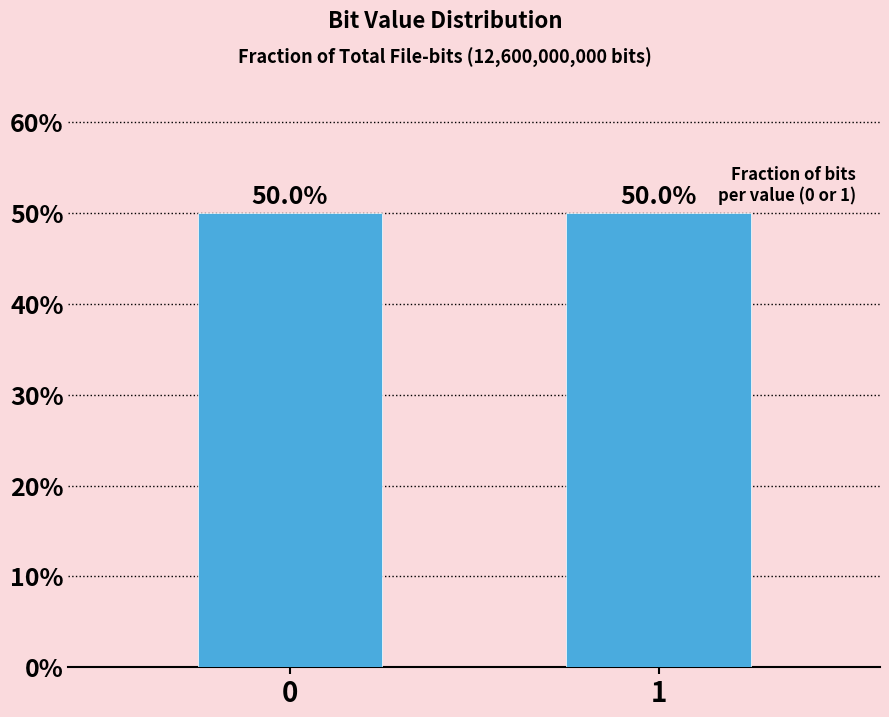

Reading right to left, transcribe all the data shown in this chart.

0.5	0.5